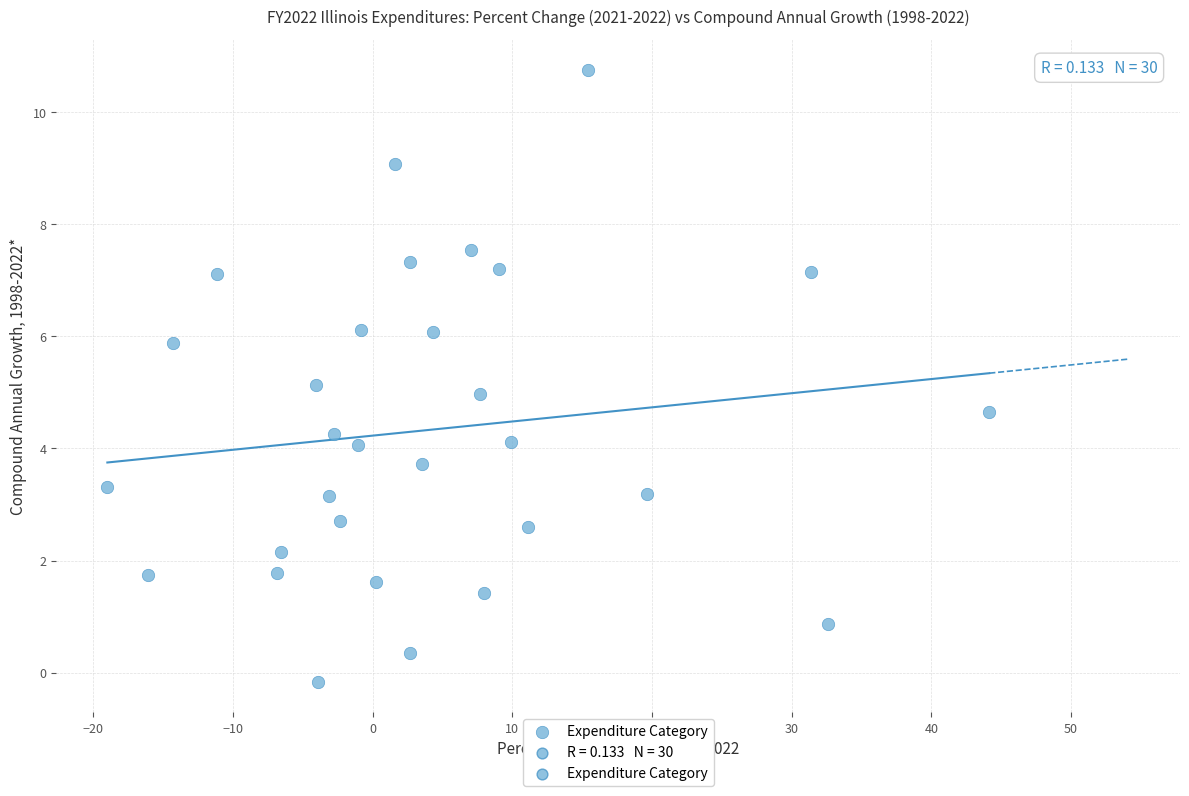

What is the range of Y values (max minus min)?

10.9